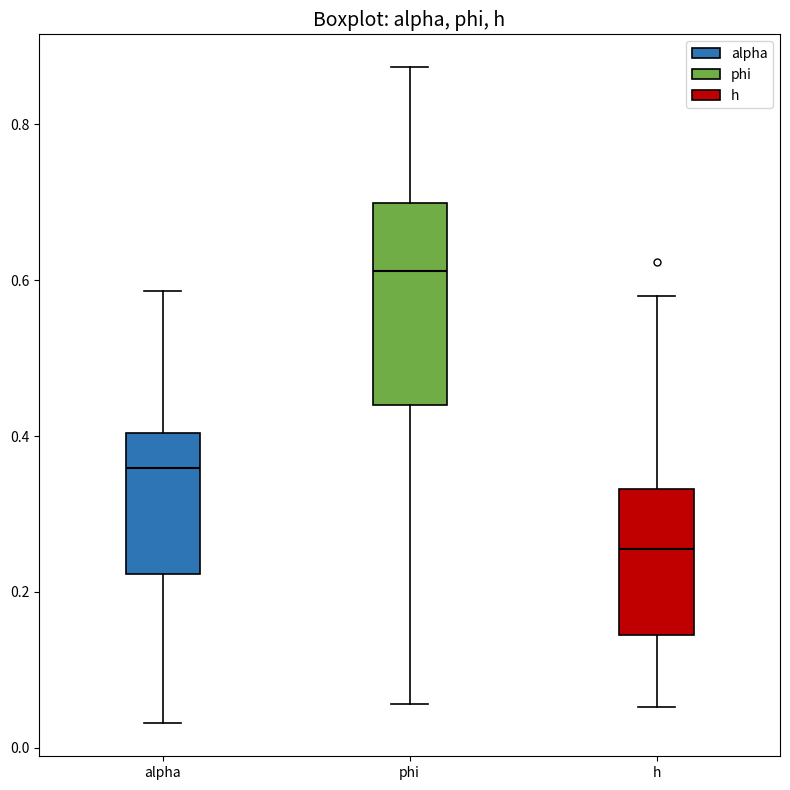

Reading left to right, transcribe this box plot: for each box, give where its median line is, the range the box spans, and where its two whiskers end, as read against the y-axis. The values are not printed on the chart, so give them approximately, as read against the axis.

alpha: median 0.36, box 0.22 to 0.40, whiskers 0.04 to 0.58
phi: median 0.62, box 0.44 to 0.70, whiskers 0.06 to 0.88
h: median 0.26, box 0.14 to 0.34, whiskers 0.06 to 0.58